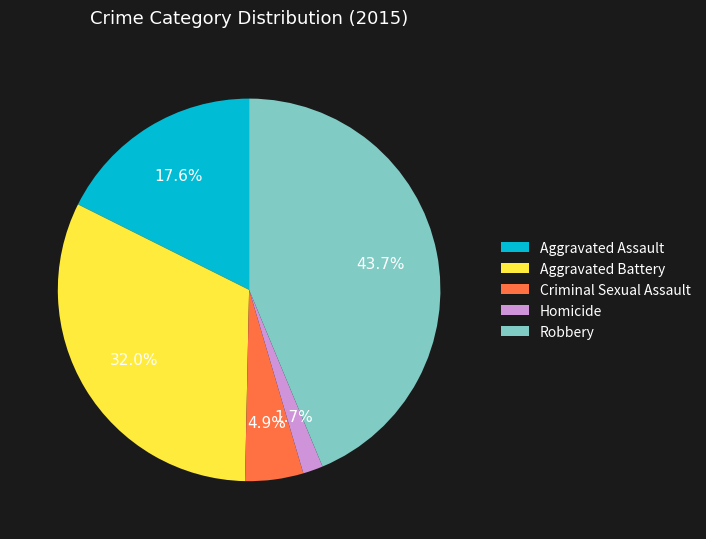

The Robbery slice represents 57% of the pie. True or false?

False